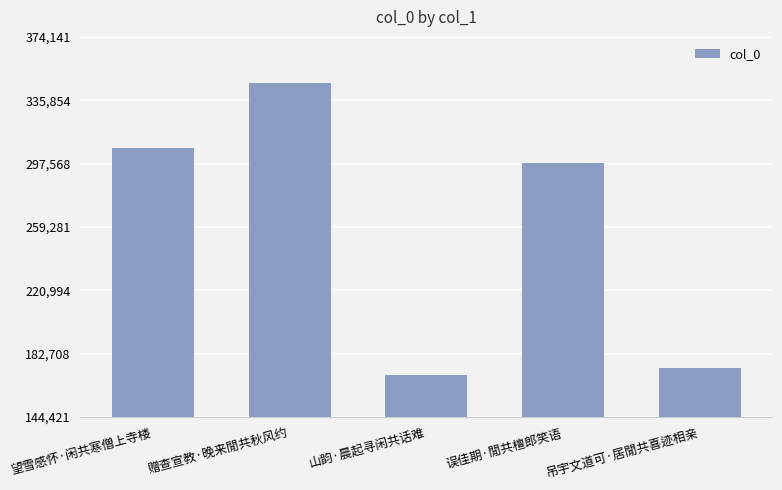

List the labels in order of value, smallest first.

山韵·晨起寻闲共话难, 吊宇文道可·居閒共喜迹相亲, 误佳期·閒共檀郎笑语, 望雪感怀·闲共寒僧上寺楼, 赠查宣教·晚来閒共秋风约